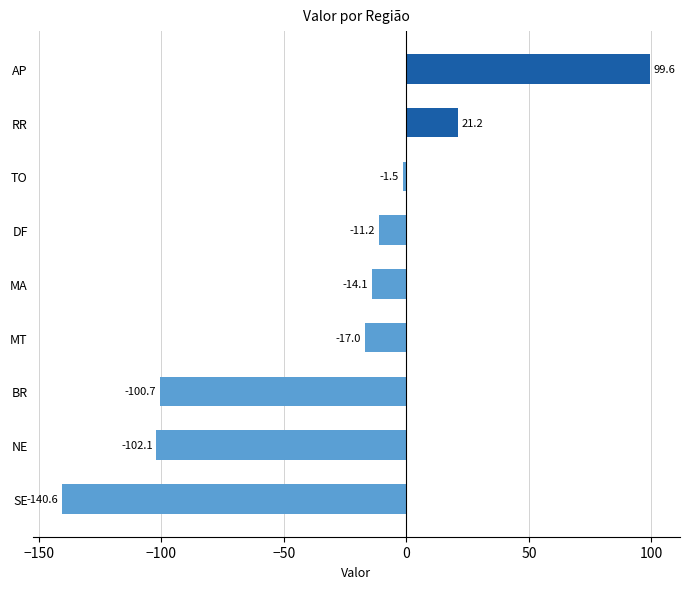

What is the greatest value displayed?

99.6